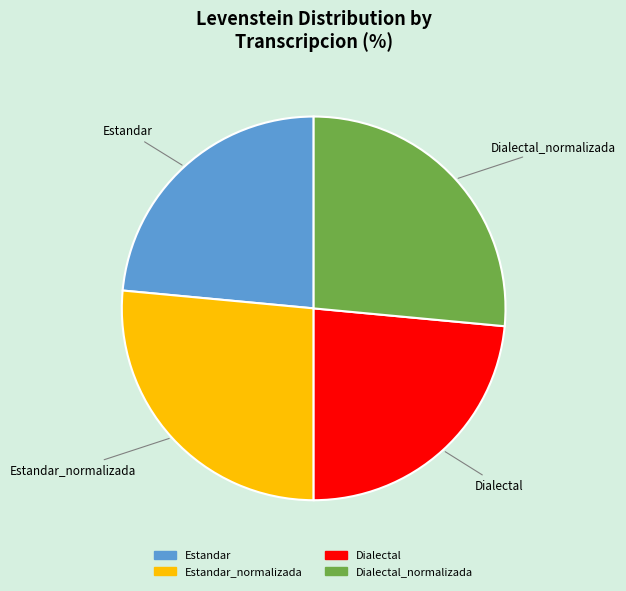

Does any single category account for the majority?

No